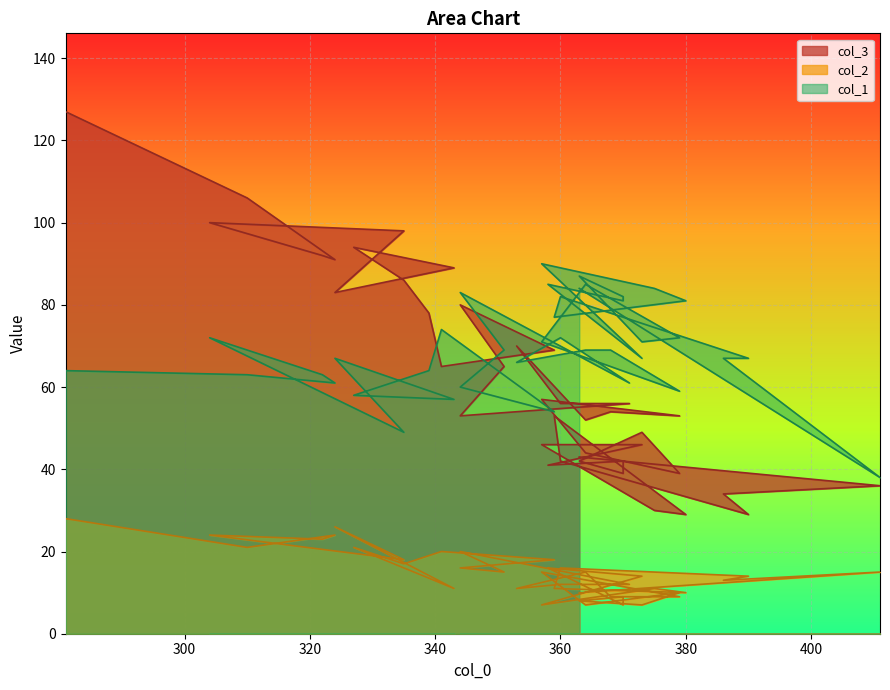

Which series has the widest spread of values?

col_3